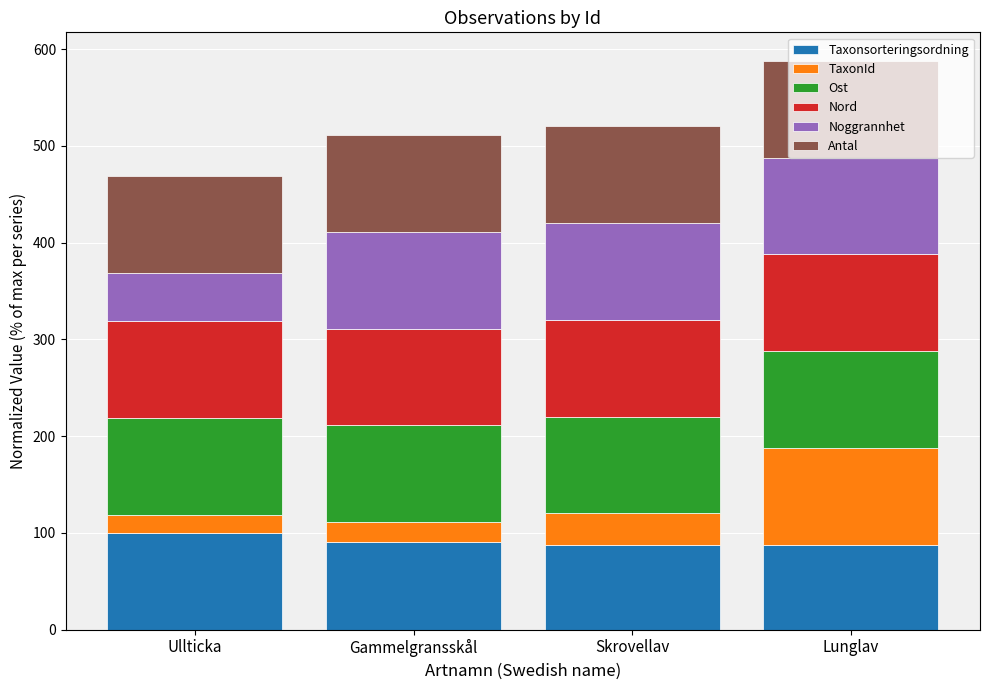

What are all the series names shown in the legend?

Taxonsorteringsordning, TaxonId, Ost, Nord, Noggrannhet, Antal